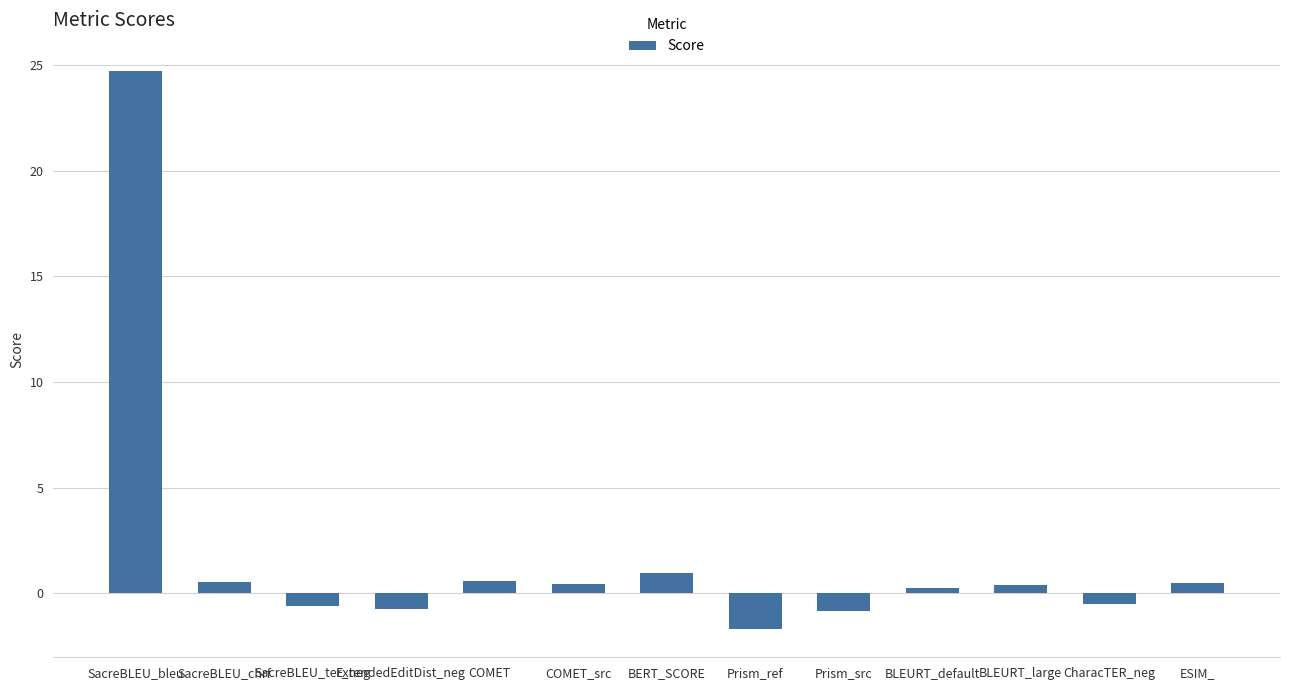

What is the label of the 11th bar from the right?

SacreBLEU_ter_neg